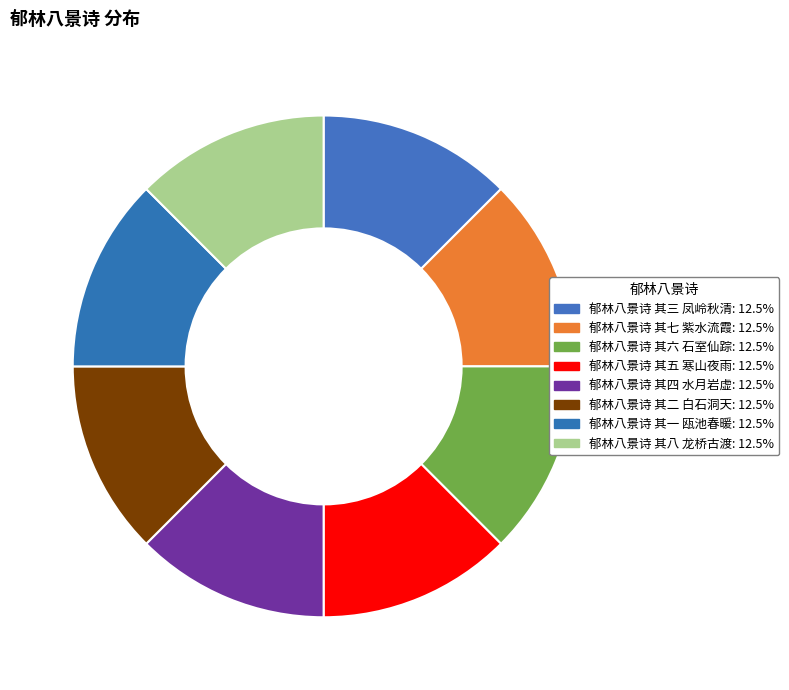

To the nearest percent, what is the average slice percentage?

12%